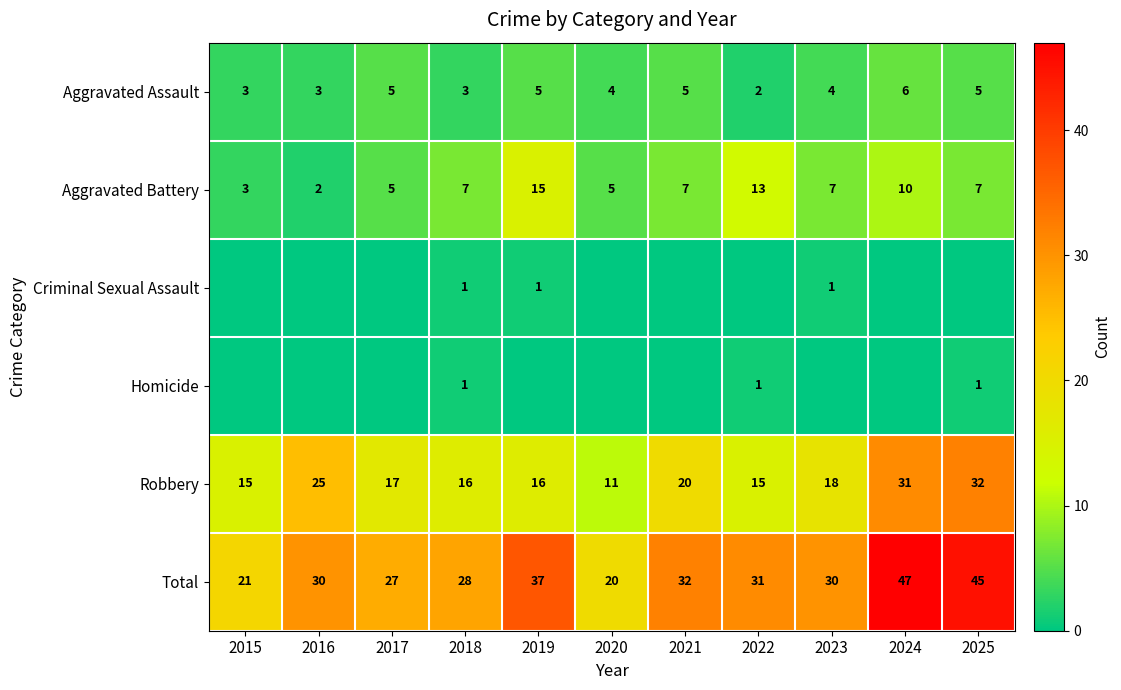

At which category does the chart reach its peak across all series?

2024